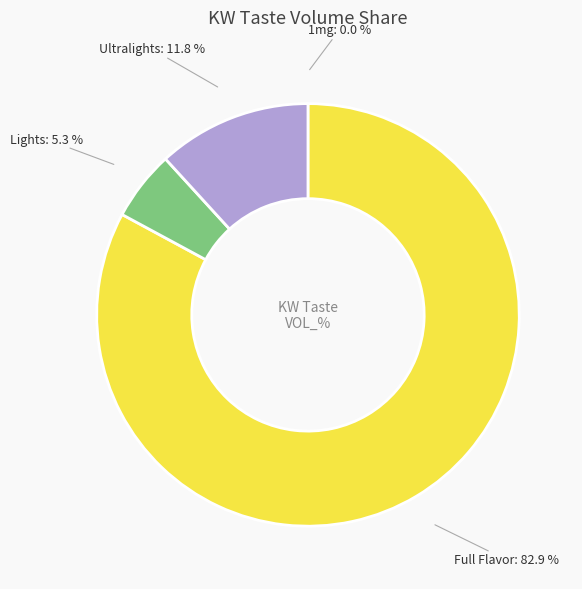

Which slice is the largest?

Full Flavor